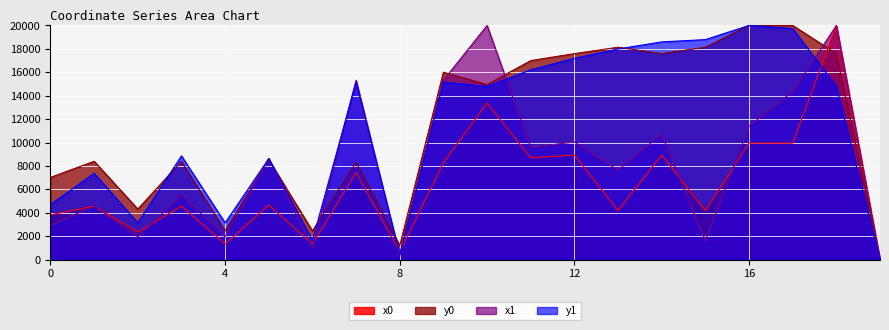

What is the difference between the y1 values at 18 and 11?

1423.9